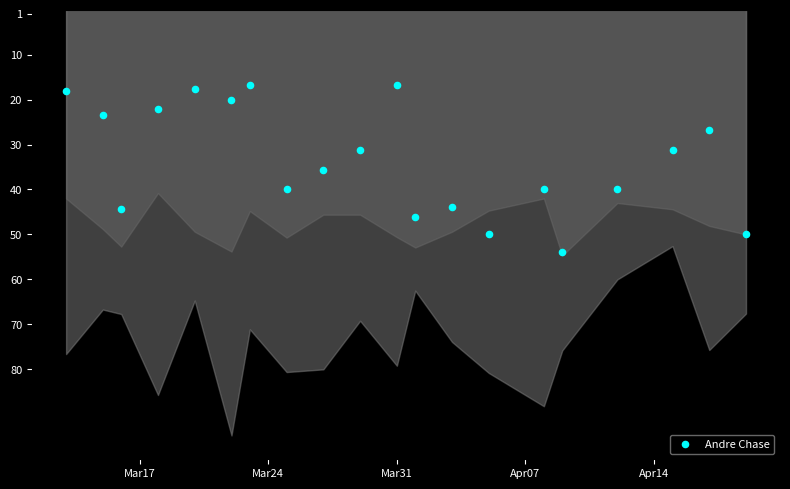

What is the range of Y values (max minus min)?

37.1